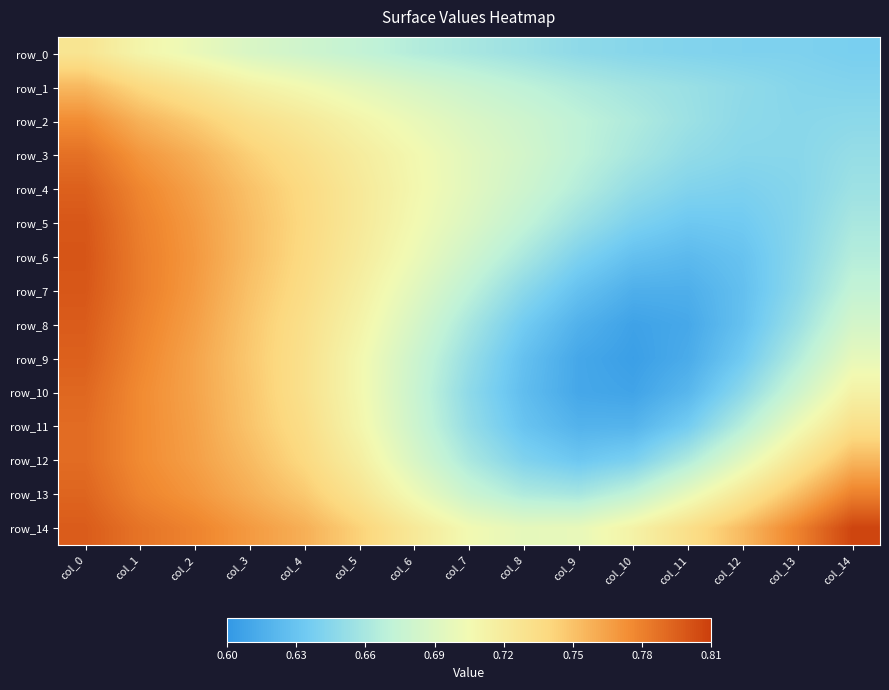

At how many categories does at least one series exceed 0?

15